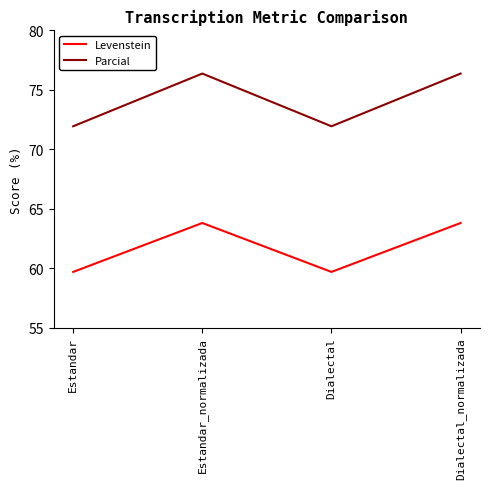

What are all the series names shown in the legend?

Levenstein, Parcial